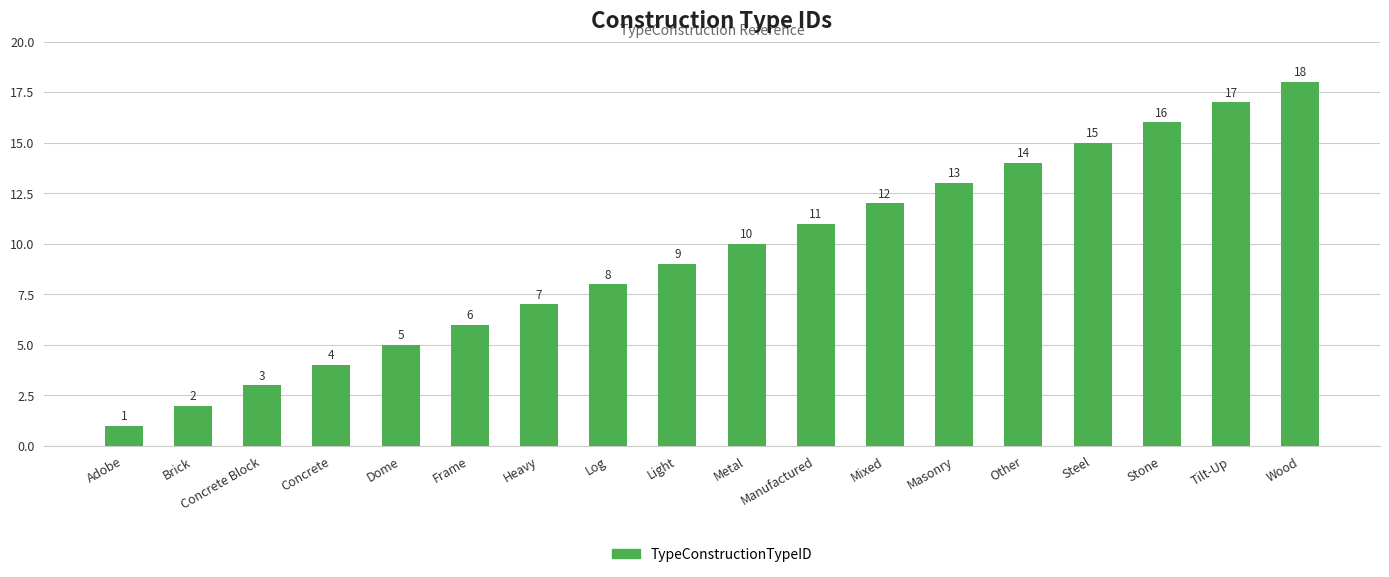

Rank the categories by value from lowest to highest.

Adobe, Brick, Concrete Block, Concrete, Dome, Frame, Heavy, Log, Light, Metal, Manufactured, Mixed, Masonry, Other, Steel, Stone, Tilt-Up, Wood